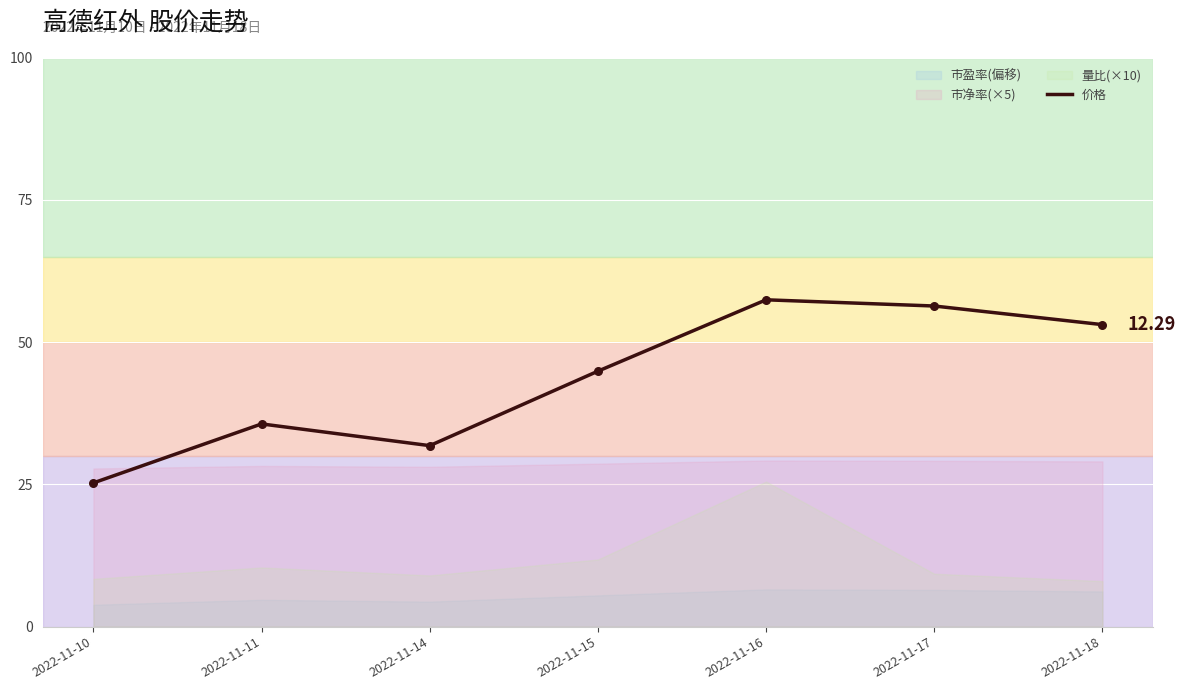

Between 2022-11-17 and 2022-11-16, which is larger?

2022-11-16